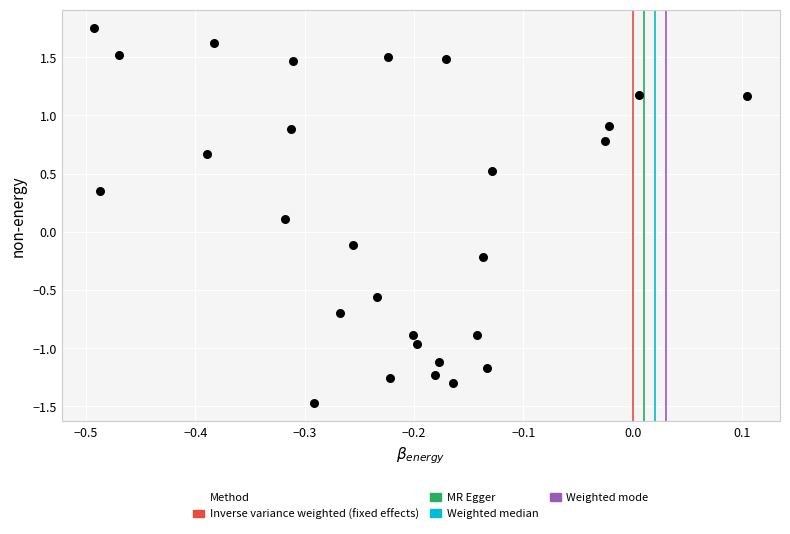

What is the range of Y values (max minus min)?

3.2